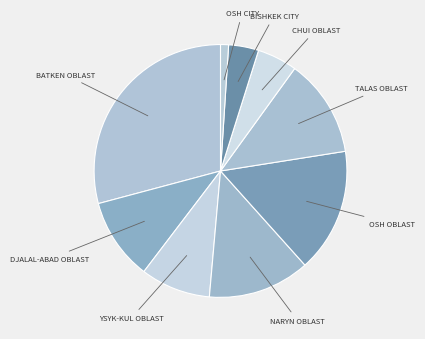

Count the number of slices in the pie.

9